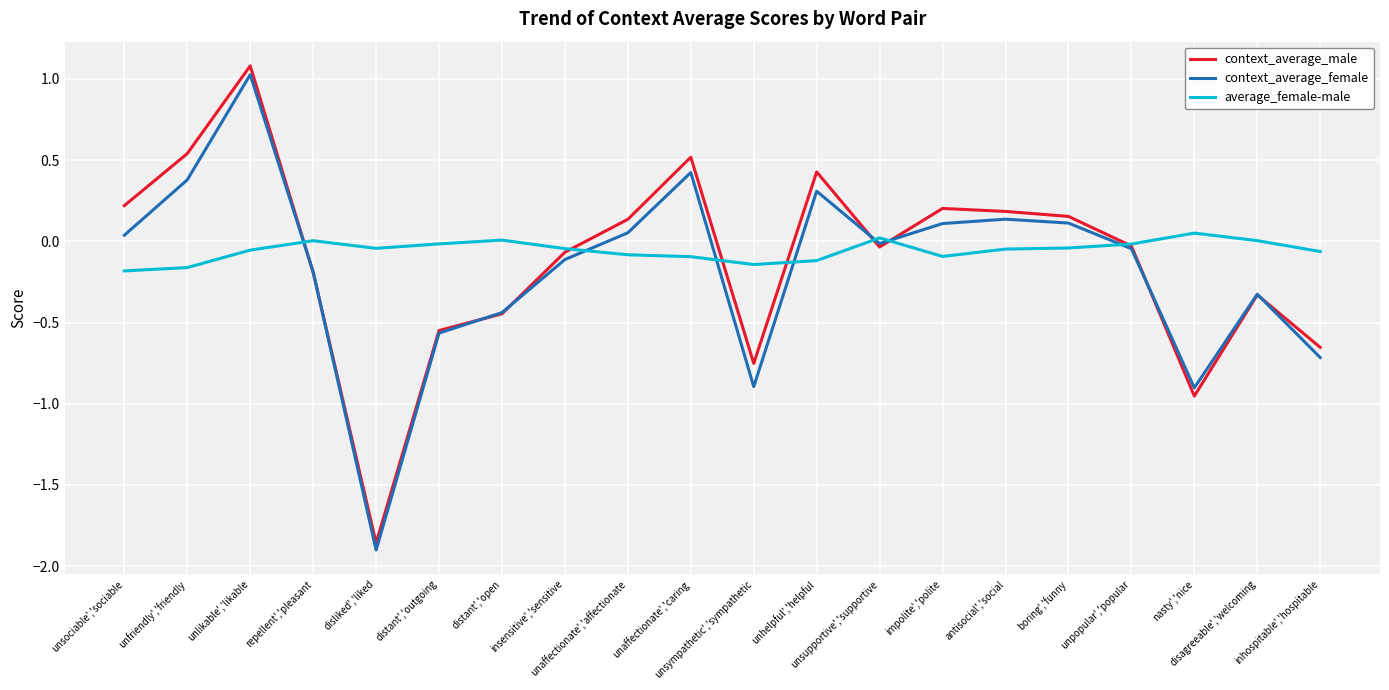

At which category is the sum across all series the highest?

unlikable','likable